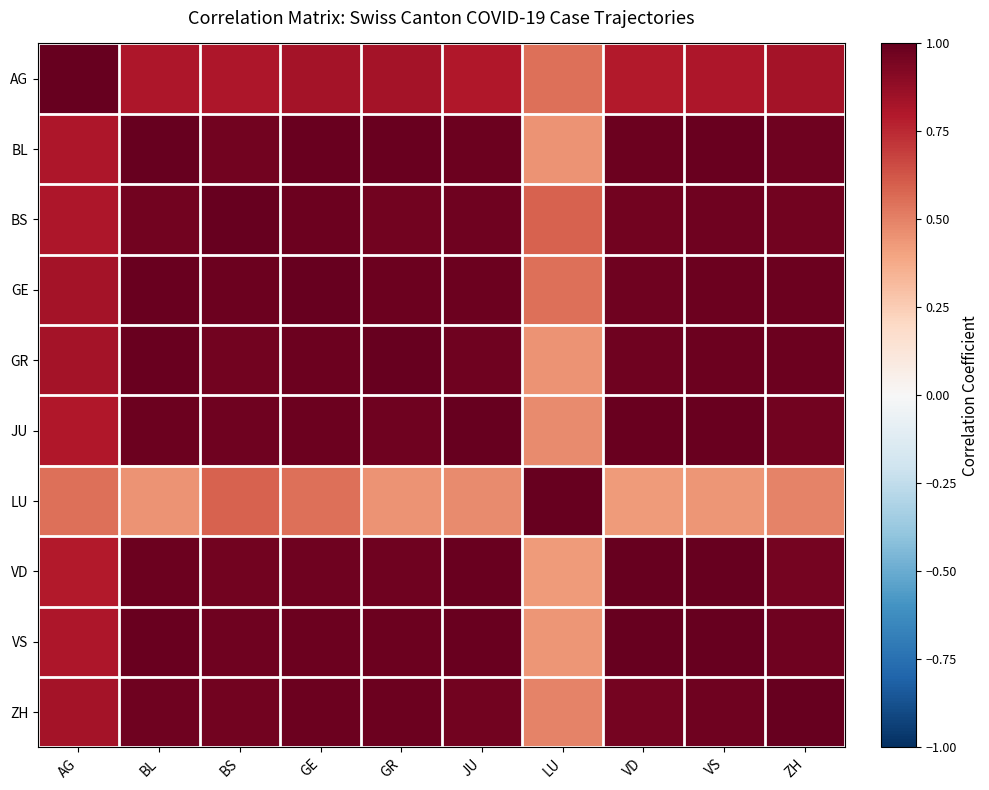

What is the difference between the highest and lowest values at AG?

0.5